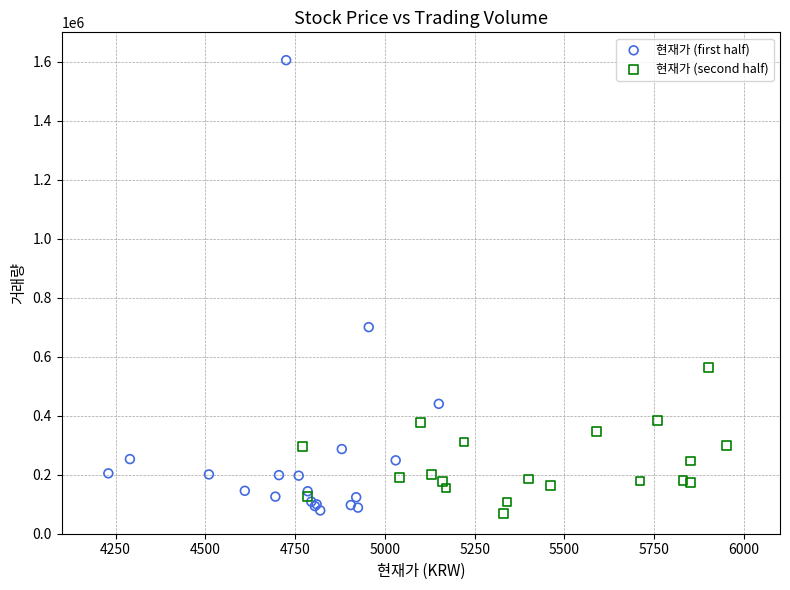

Which series has the largest Y range (max minus min)?

현재가 (first half)